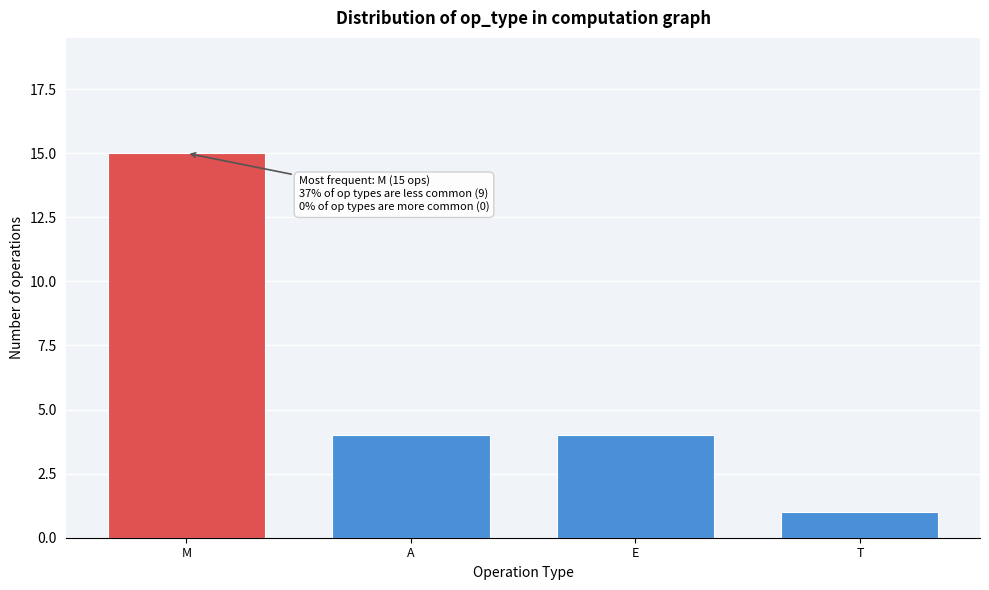

Reading left to right, what are all the values shown in this chart?

M=15	A=4	E=4	T=1